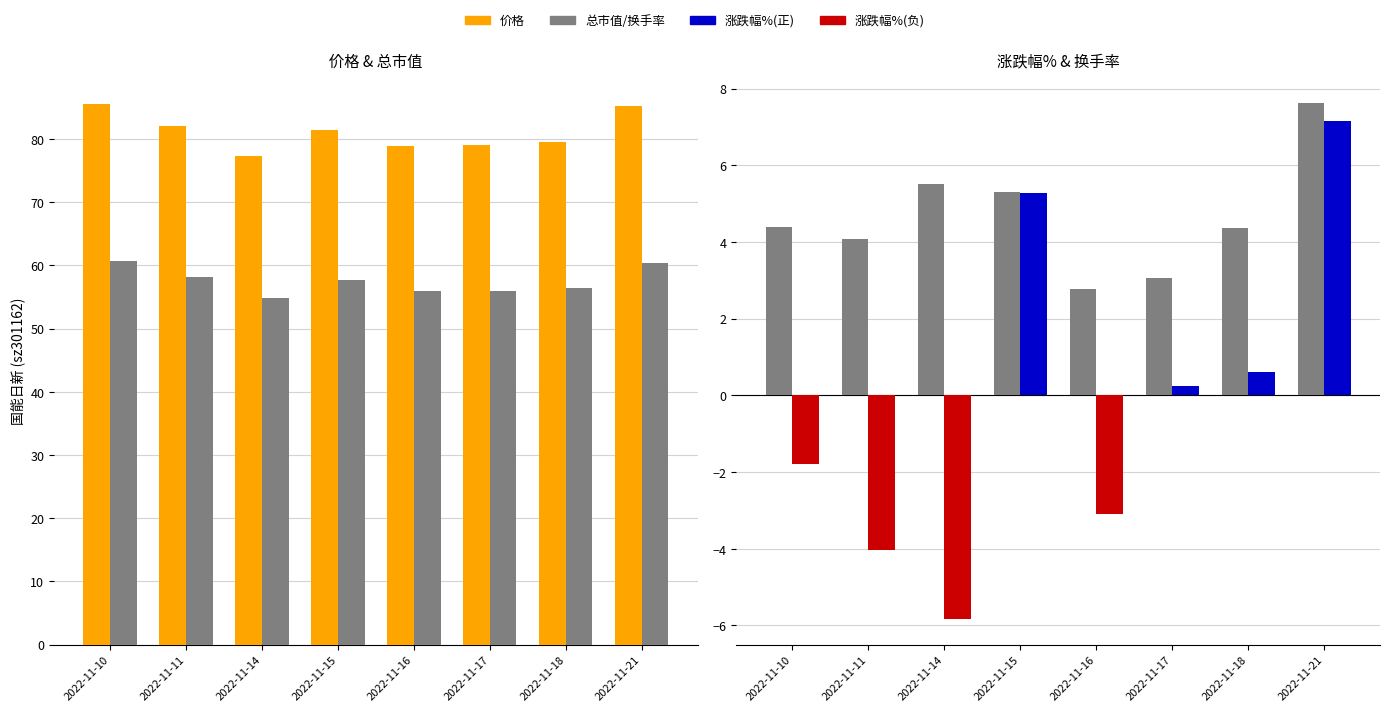

What is the minimum value shown in the chart?

-5.8